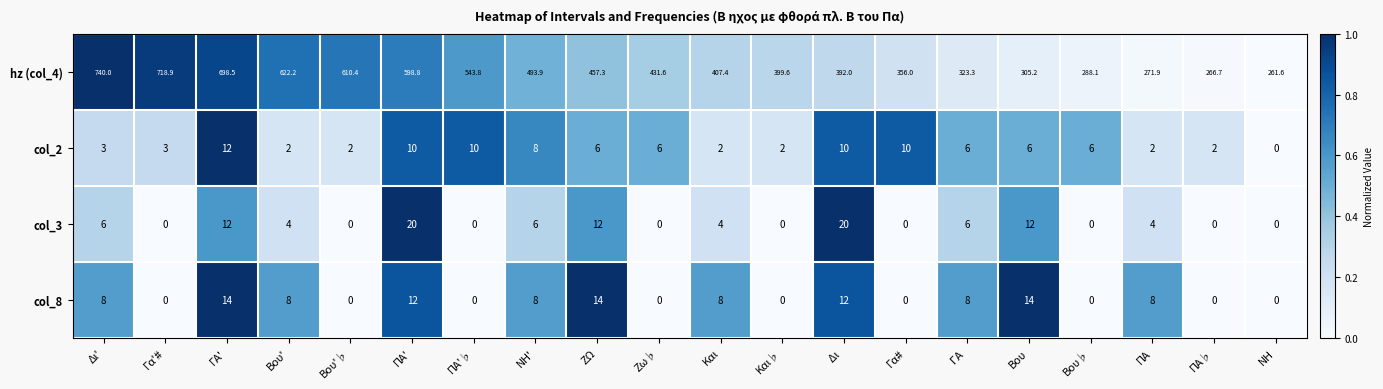

Which category has the lowest value in the hz (col_4) series?

NH